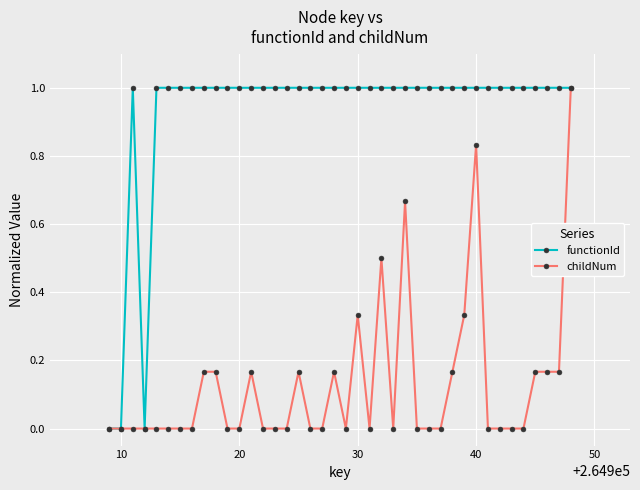

What is the value of the functionId point at the 18th from the left?

1.0